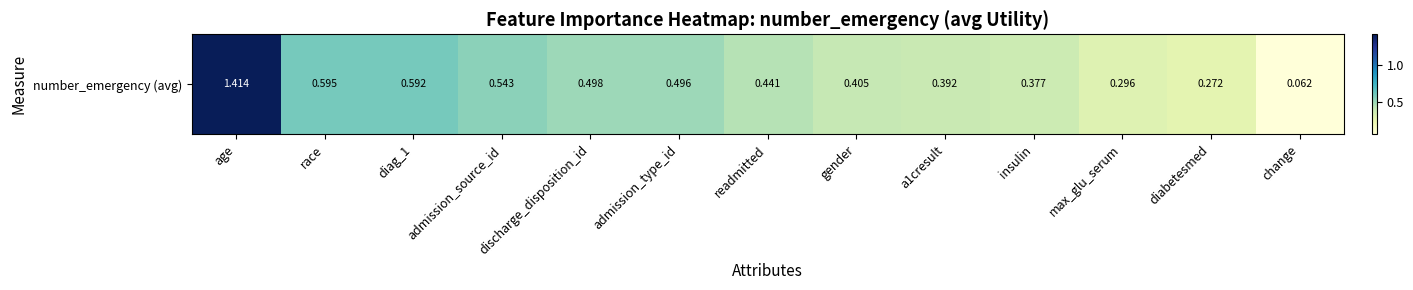

What is the sum of all values?

6.4